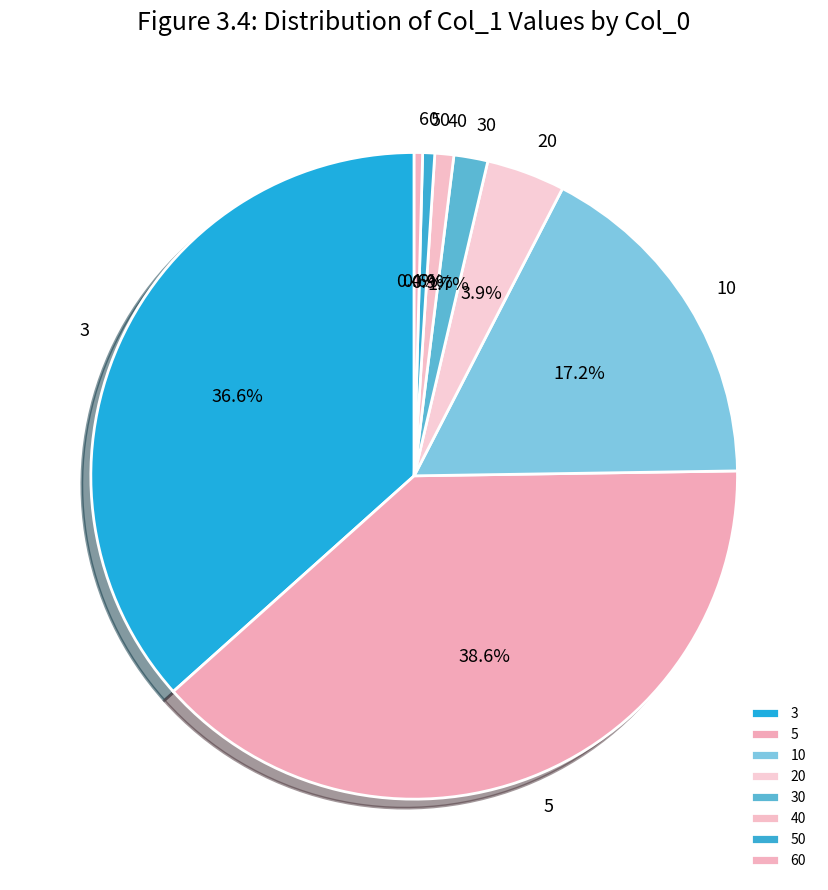

Do 60 and 40 together represent more than half of the pie?

No